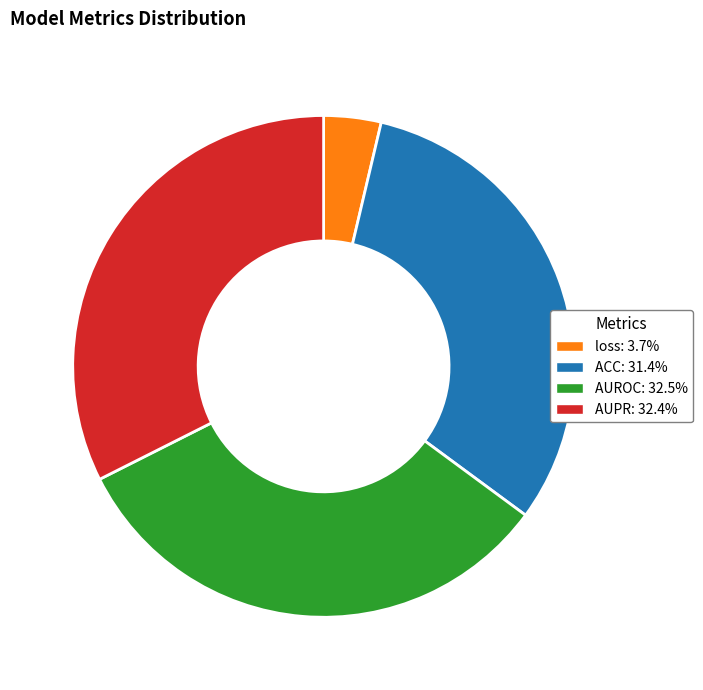

Between loss and AUROC, which is larger?

AUROC